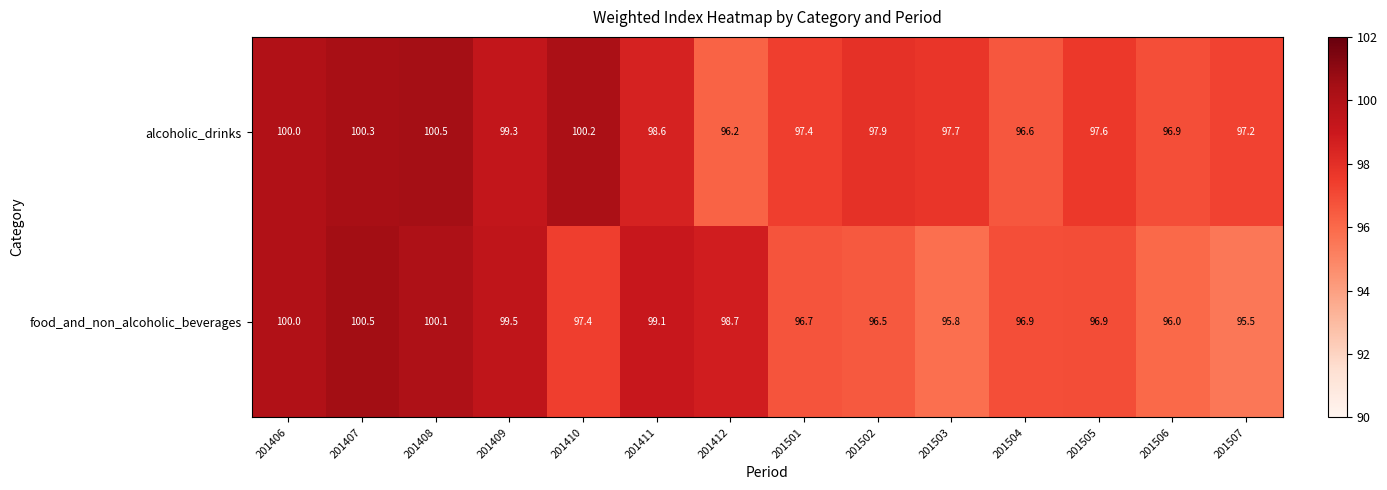

Reading left to right, extract all data points from this chart.

alcoholic_drinks: 100.0	100.3	100.5	99.3	100.2	98.6	96.2	97.4	97.9	97.7	96.6	97.6	96.9	97.2
food_and_non_alcoholic_beverages: 100.0	100.5	100.1	99.5	97.4	99.1	98.7	96.7	96.5	95.8	96.9	96.9	96.0	95.5